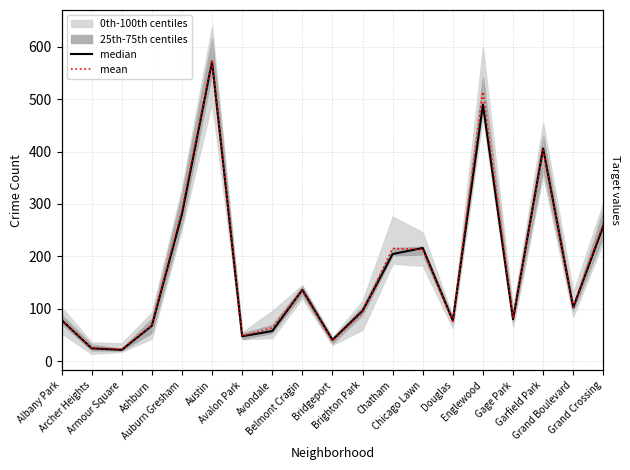

Rank the series by their maximum value, from highest to lowest.

mean, median